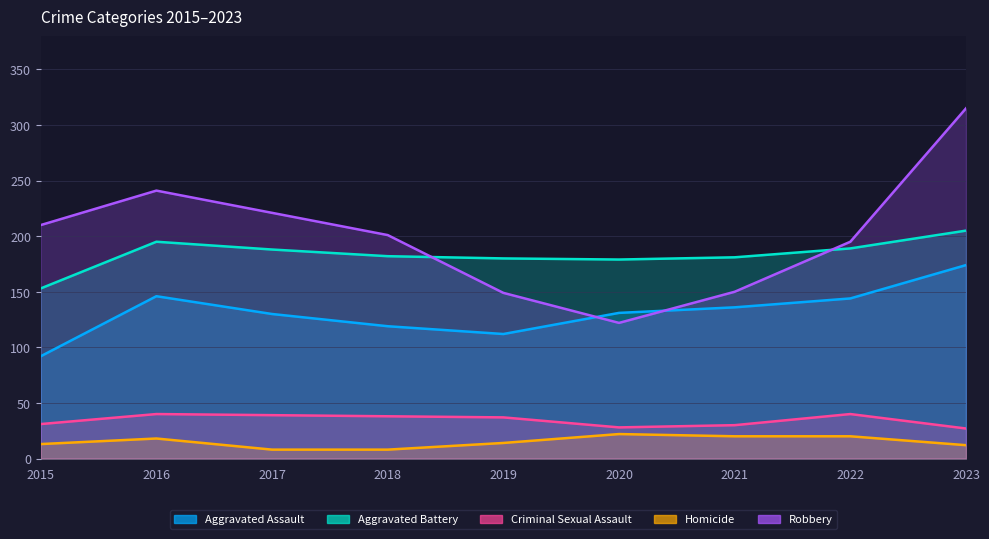

How many values in the Aggravated Assault series exceed 131?

4